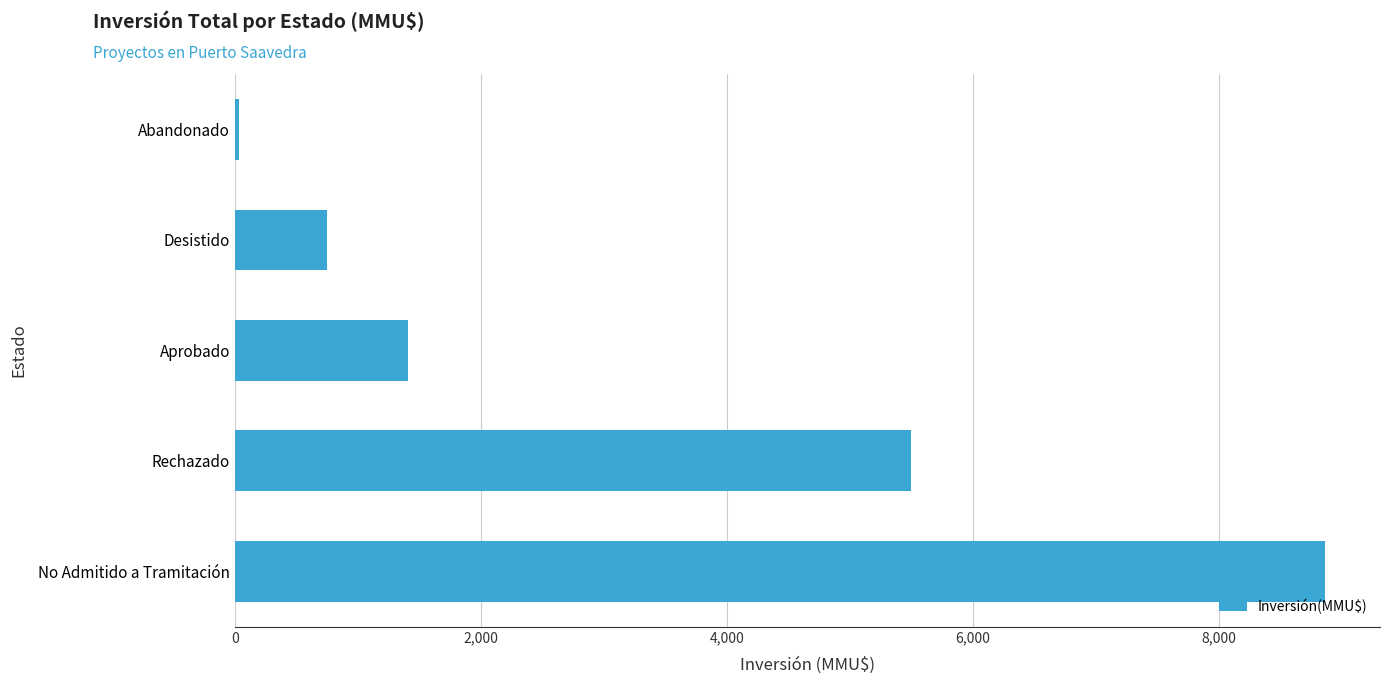

Reading top to bottom, what are all the values shown in this chart?

Abandonado=30	Desistido=750	Aprobado=1410	Rechazado=5500	No Admitido a Tramitación=8866